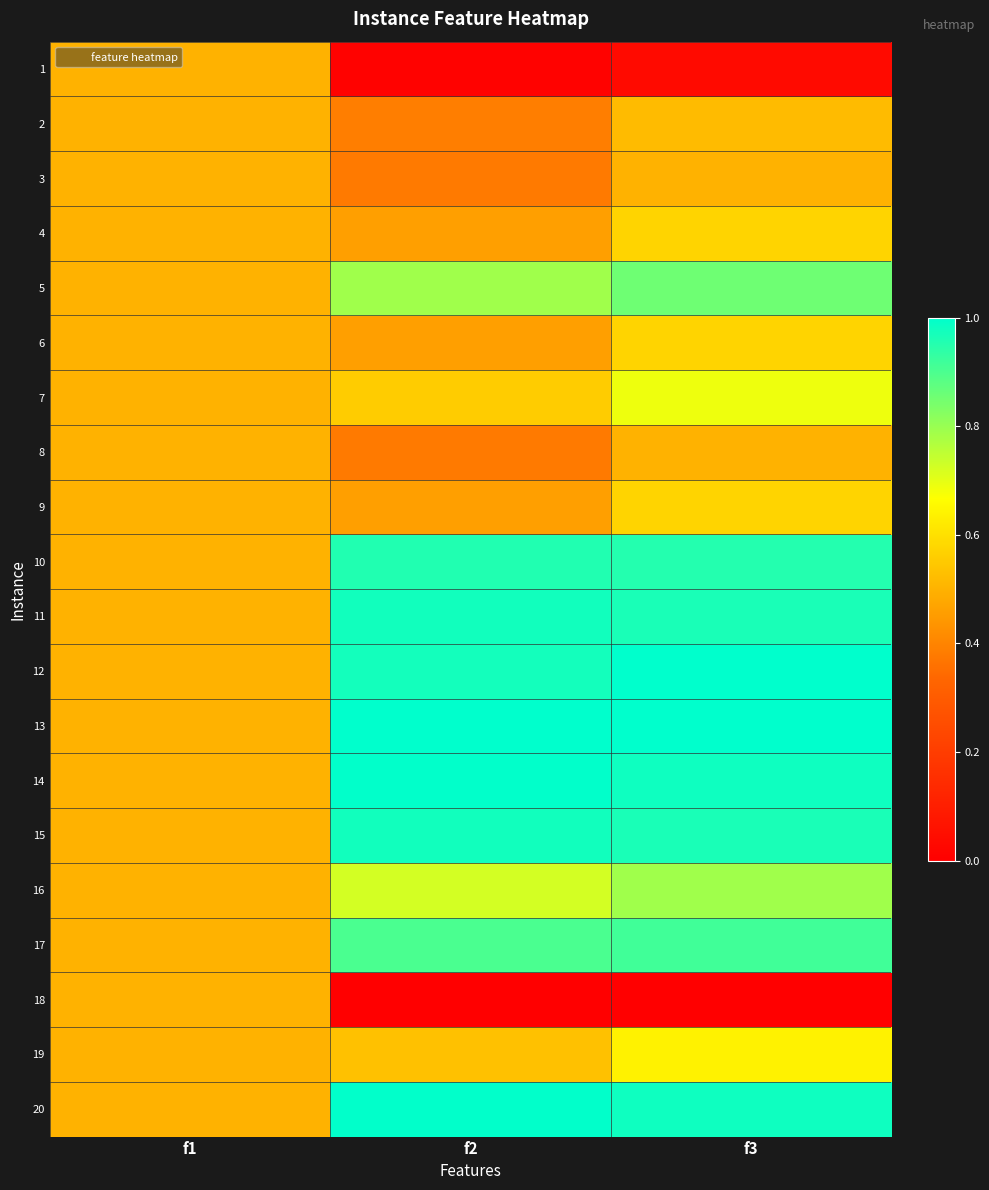

Rank the series by their maximum value, from lowest to highest.

1, 3, 8, 18, 2, 4, 6, 9, 19, 7, 16, 5, 17, 10, 11, 15, 14, 20, 12, 13